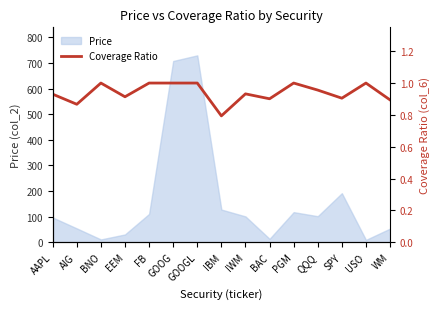

How many categories are shown in the chart?

15